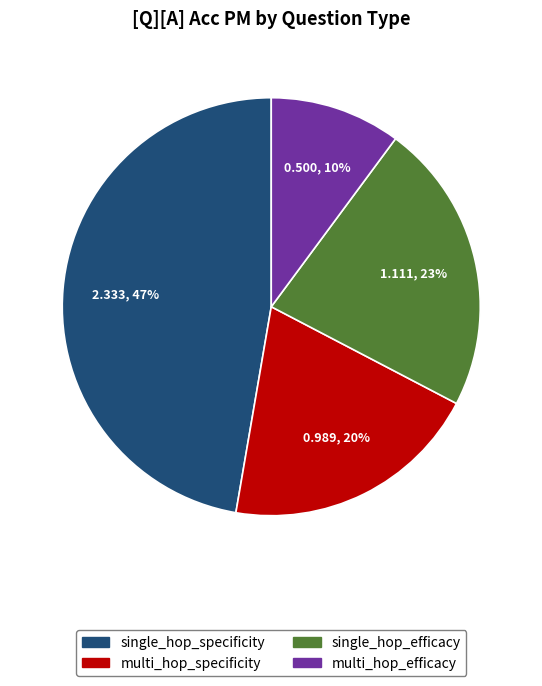

To the nearest percent, what is the difference between the largest and smallest slice percentages?

37%